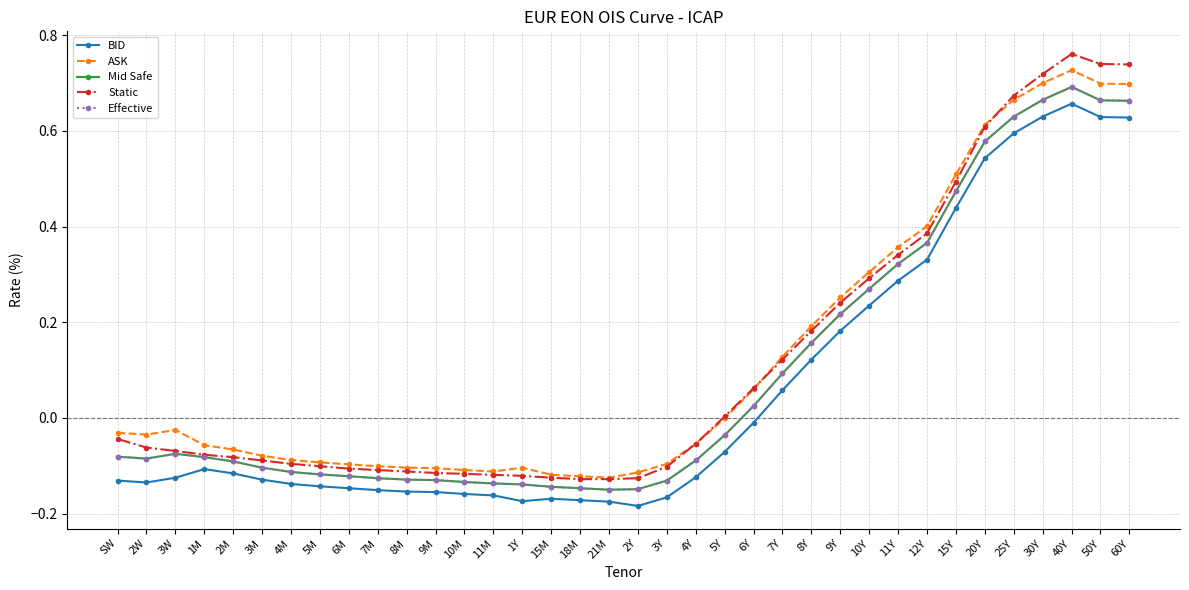

How many interior local peaks does the Static series have?

1